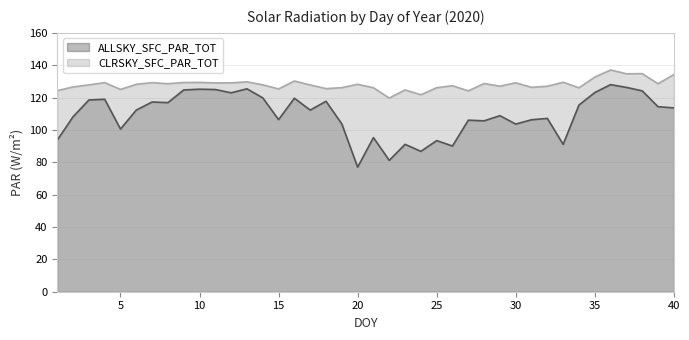

Where is ALLSKY_SFC_PAR_TOT nearest to the value 102?

5